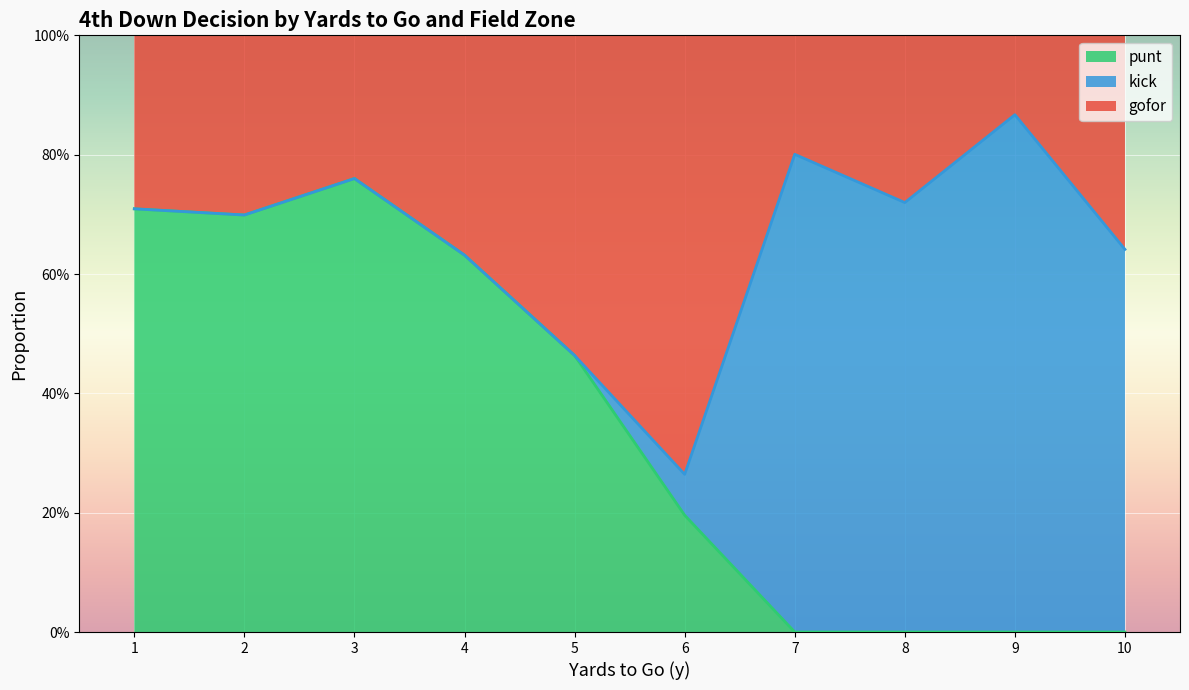

The value of gofor at 0 is 0.3. True or false?

False